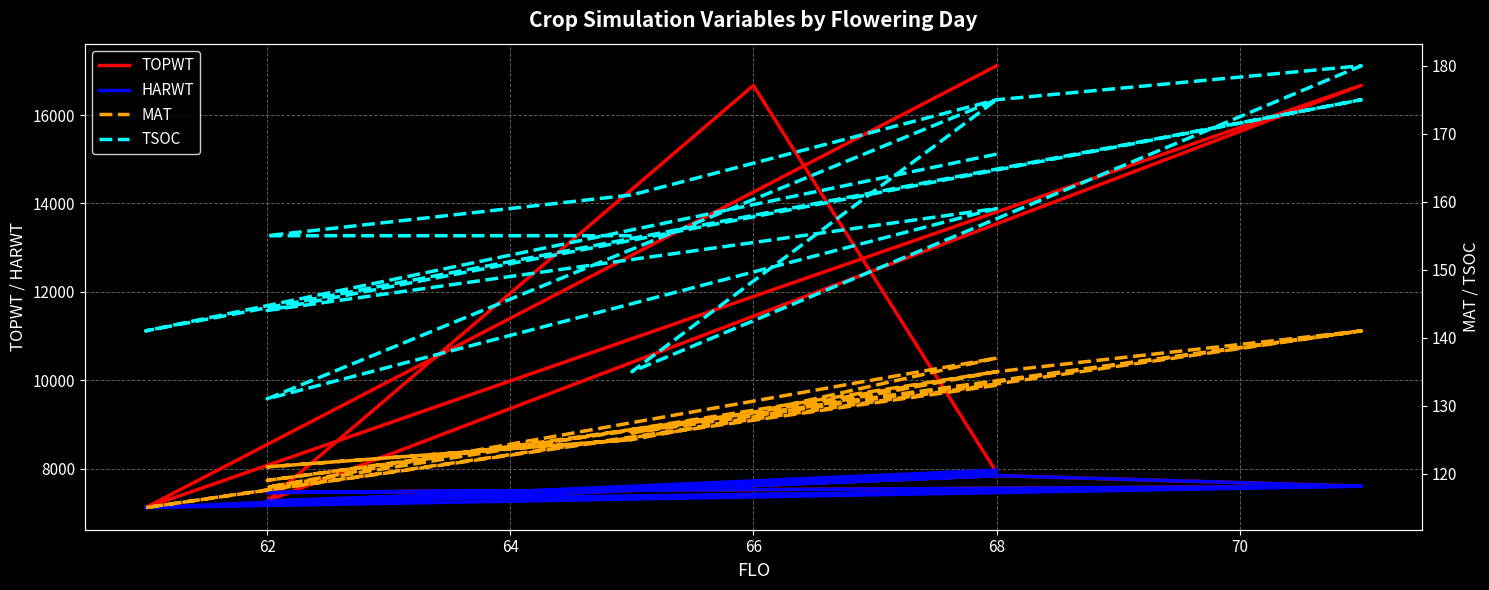

True or false: MAT and TOPWT intersect in this chart.

False